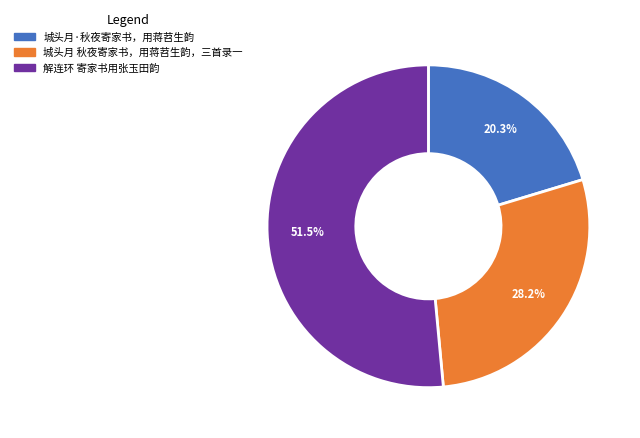

Is there a majority slice in this chart?

Yes